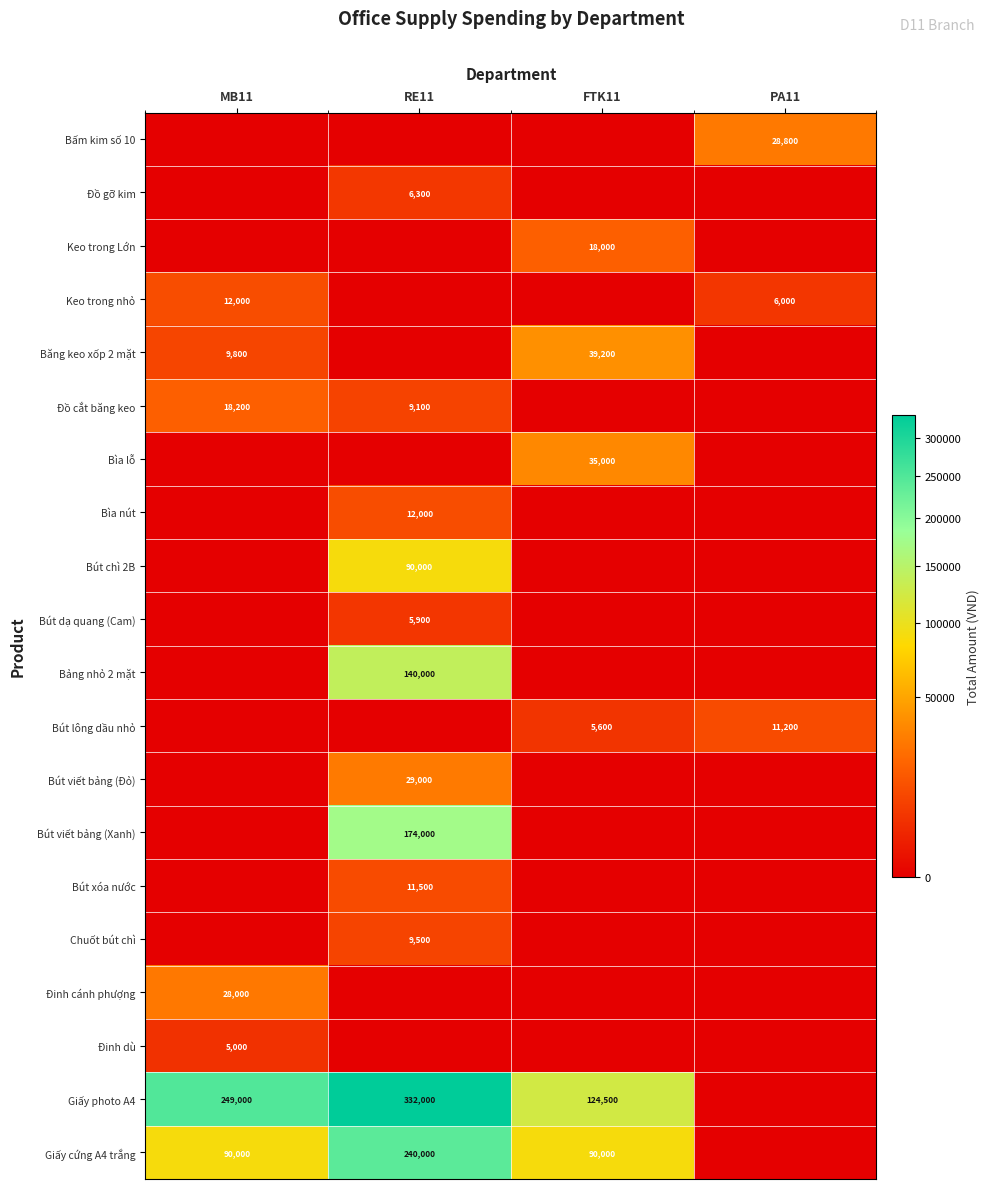

Is it true that Bìa lỗ equals 35000 at FTK11?

True